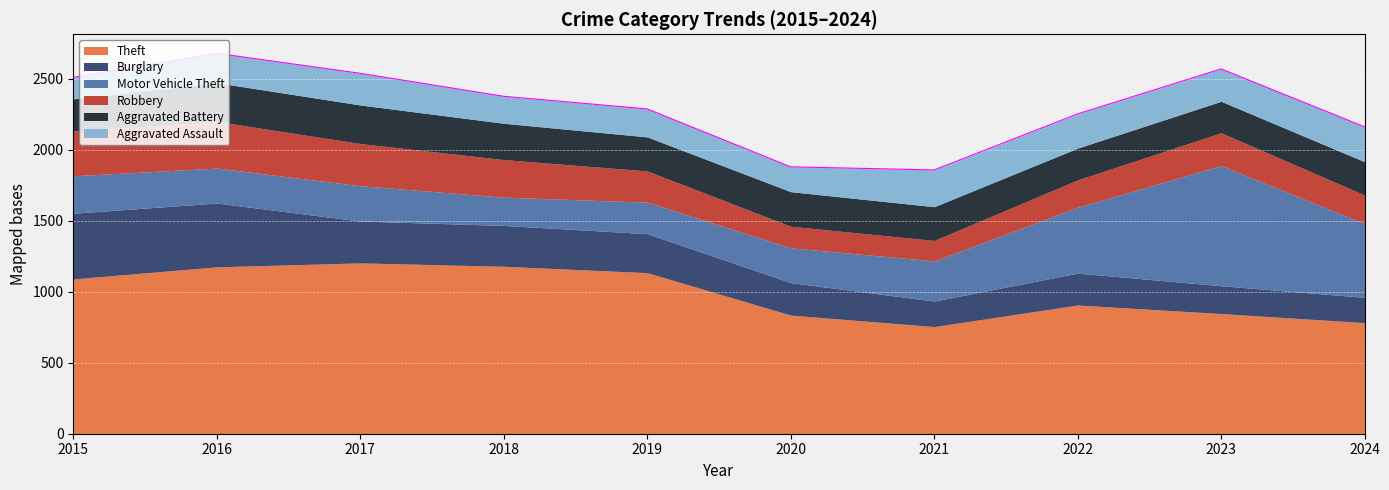

Between 2018 and 2023, which is larger?

2018